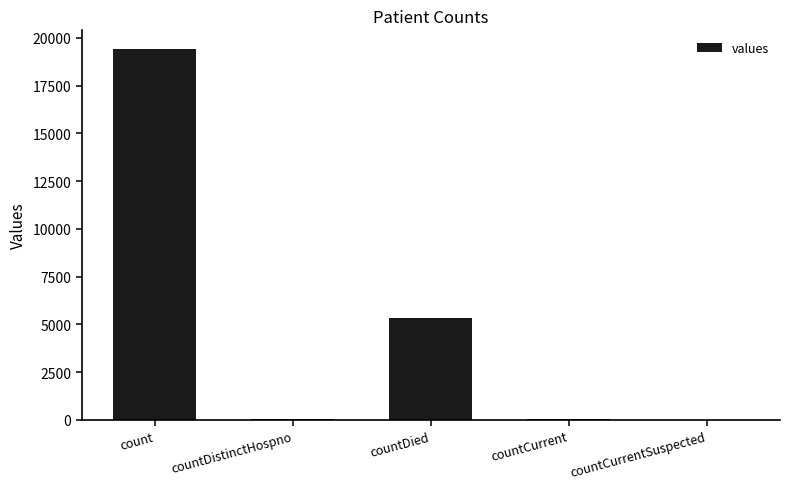

The value at count is 19420. True or false?

True